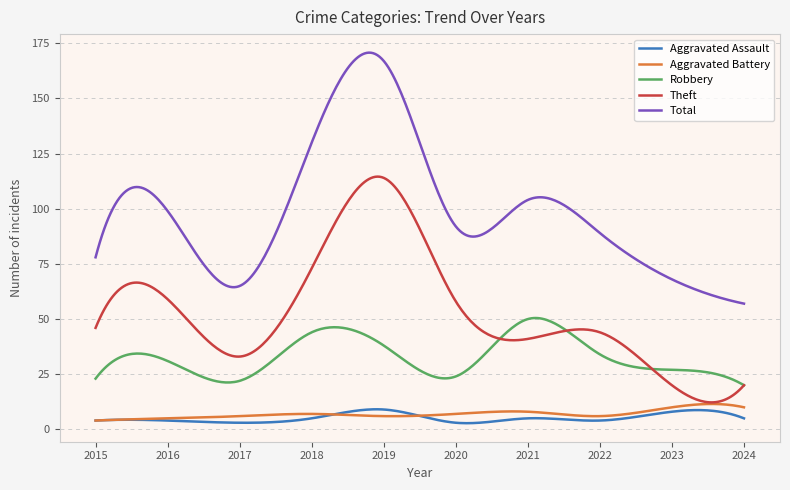

True or false: Total and Robbery cross at least once.

False